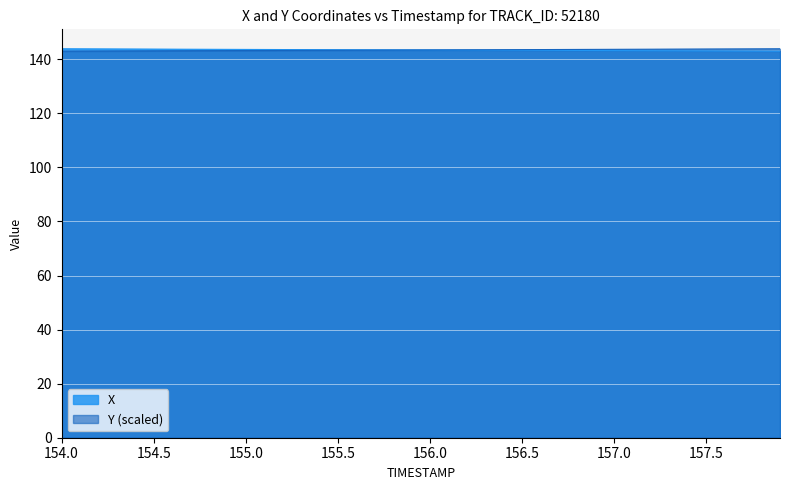

How many lines are shown in the chart?

2